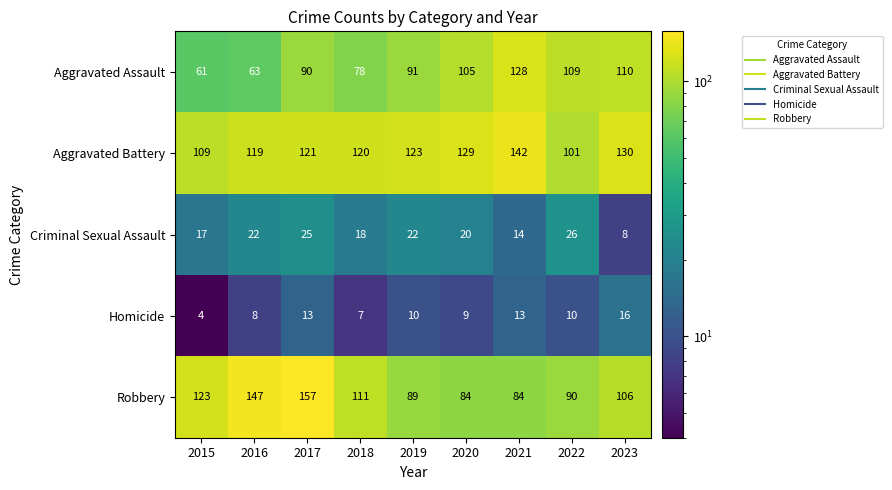

List the series in order of their peak value, highest first.

Robbery, Aggravated Battery, Aggravated Assault, Criminal Sexual Assault, Homicide